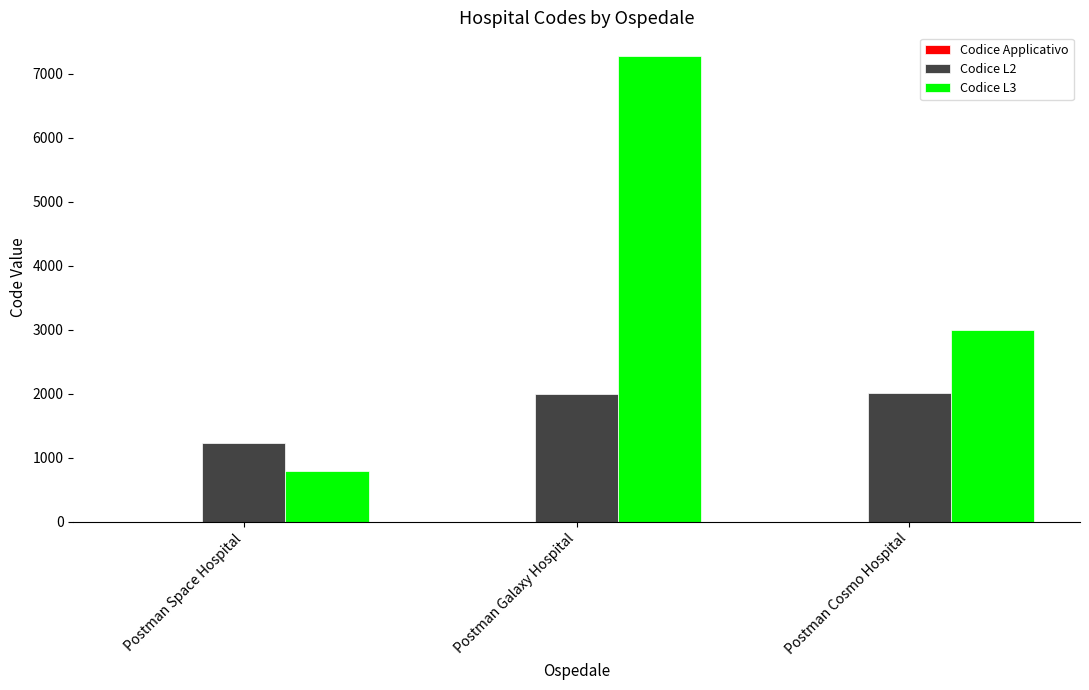

The Codice L3 series shows 1408 at Postman Space Hospital. True or false?

False